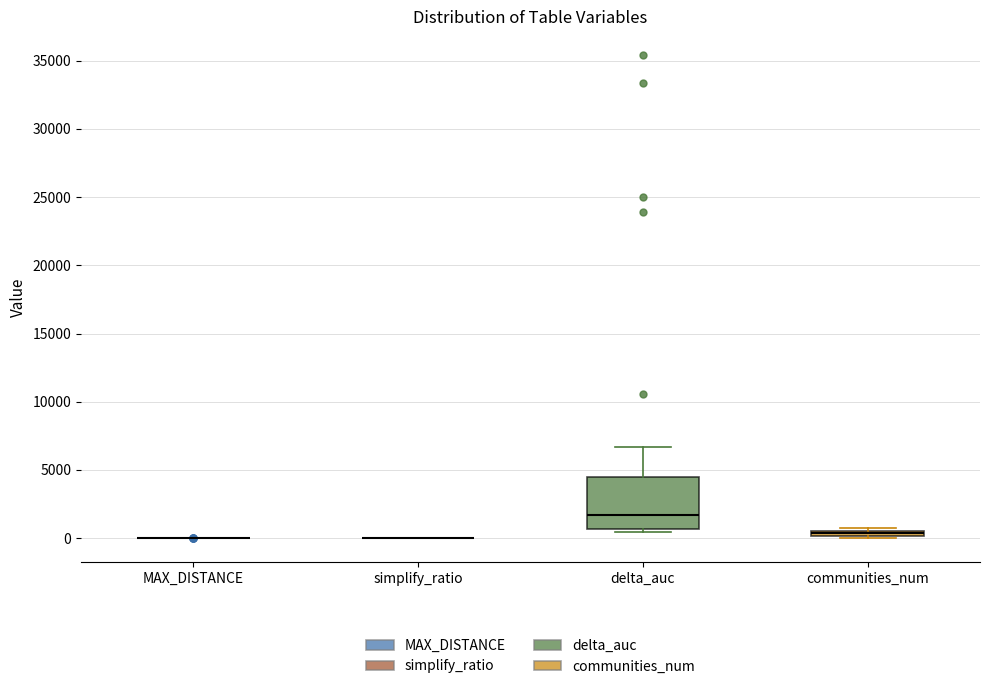

Where does the median line of the box for delta_auc sit on the y-axis? The values are not printed on the chart, so give them approximately, as read against the axis.

1500